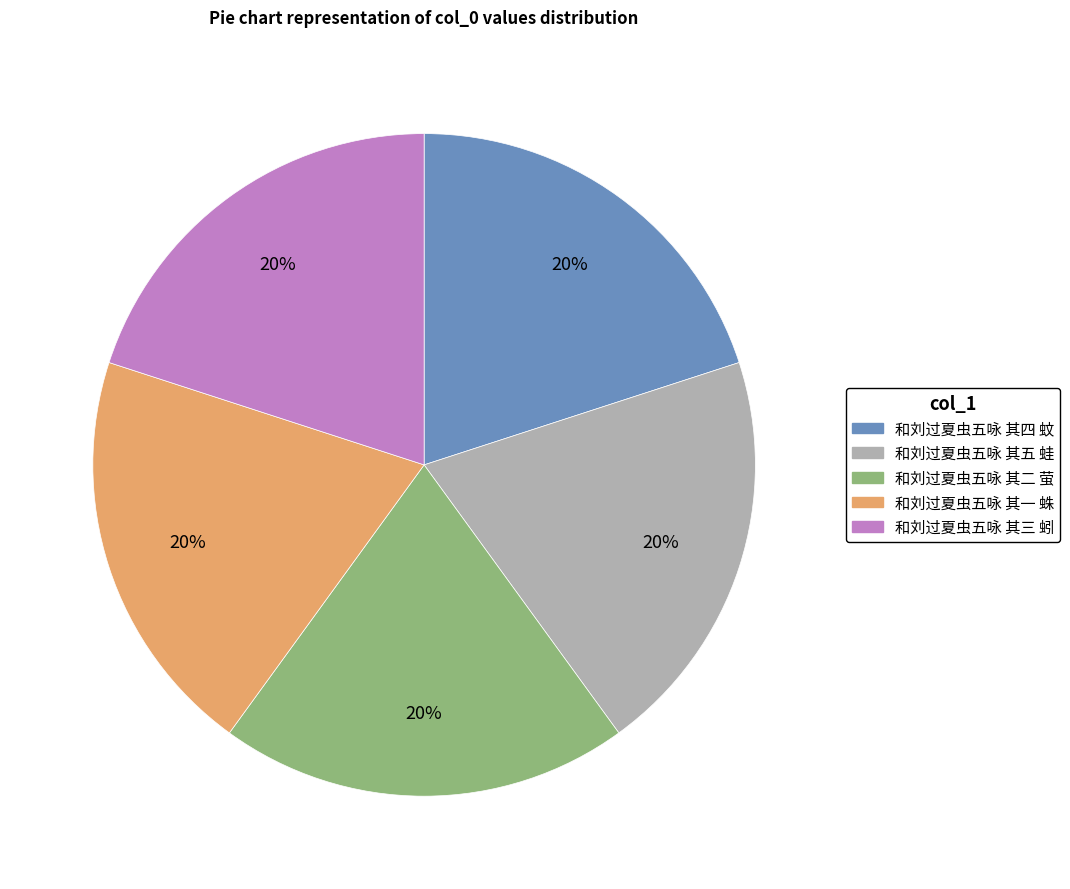

How many segments does this pie chart have?

5